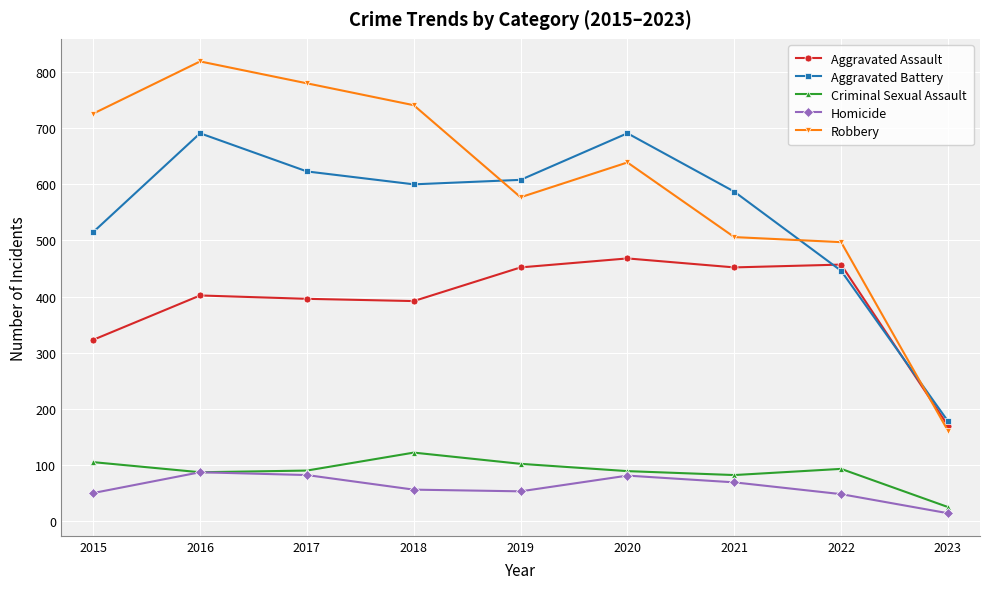

Which series has the largest total across all categories?

Robbery